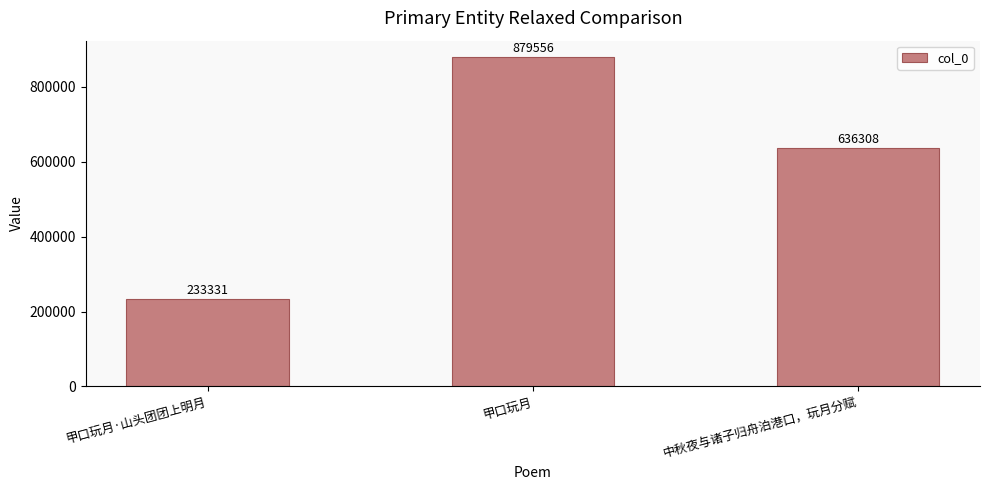

Count the values in the range 233331 to 879556.

3